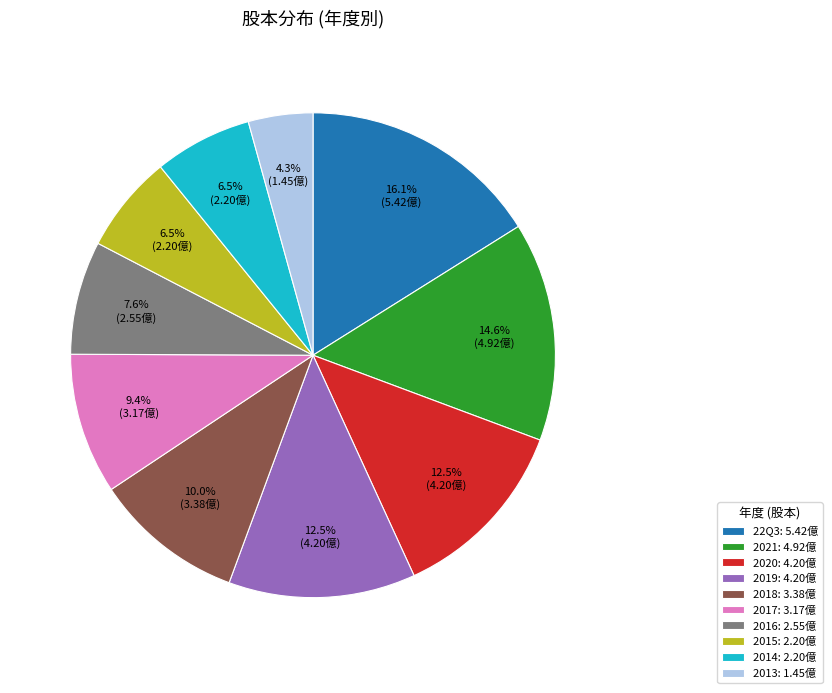

Does any single category account for the majority?

No